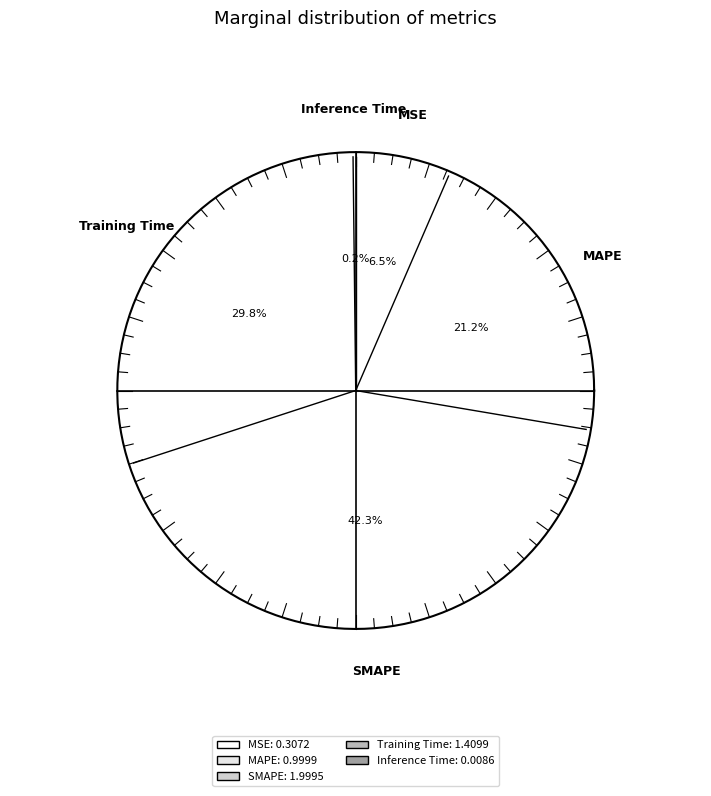

To the nearest percent, what is the average slice percentage?

20%